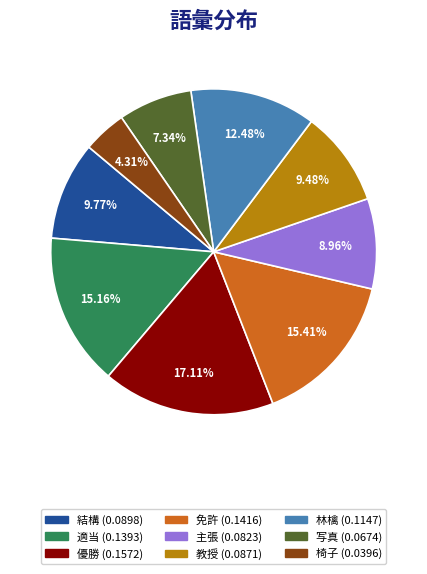

Count the number of slices in the pie.

9